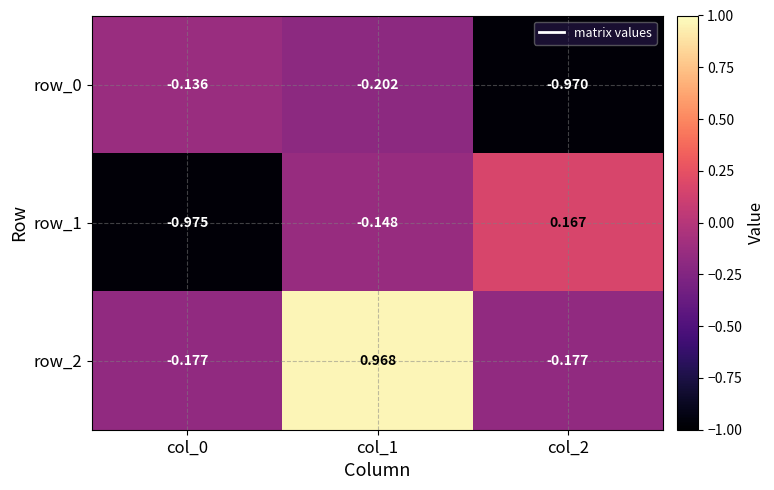

How many distinct data groups are displayed?

3